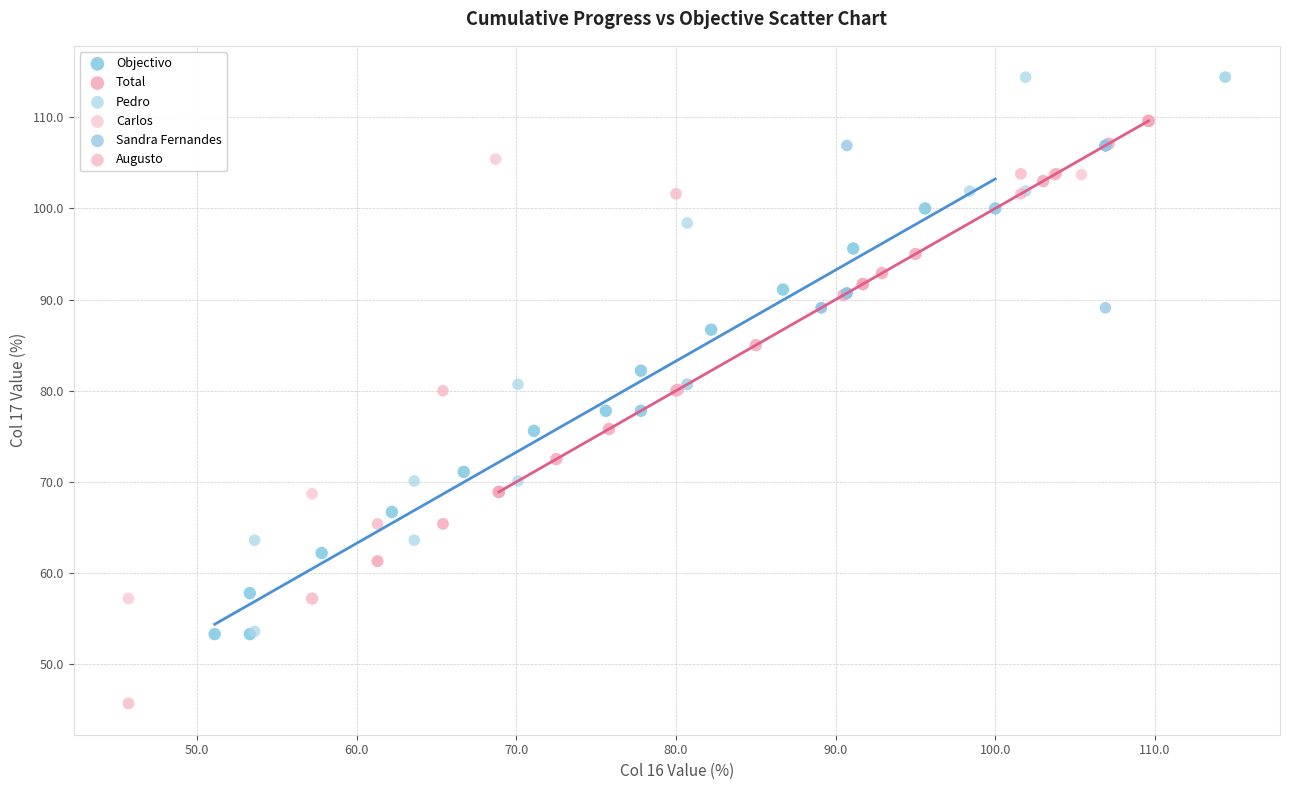

Which series has the largest Y range (max minus min)?

Pedro